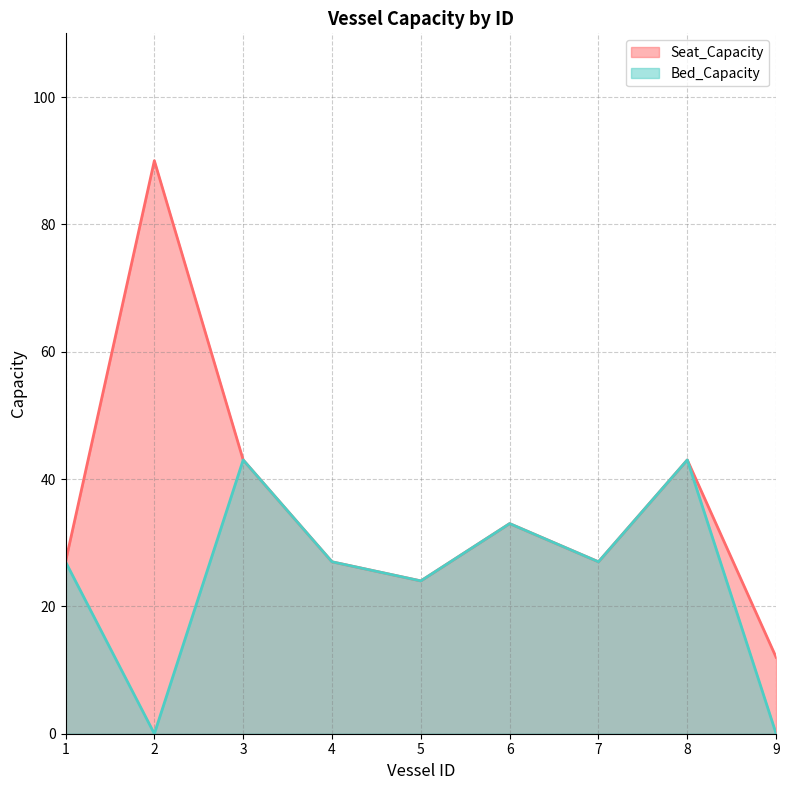

What is the difference between the maximum and minimum values in the Bed_Capacity series?

43